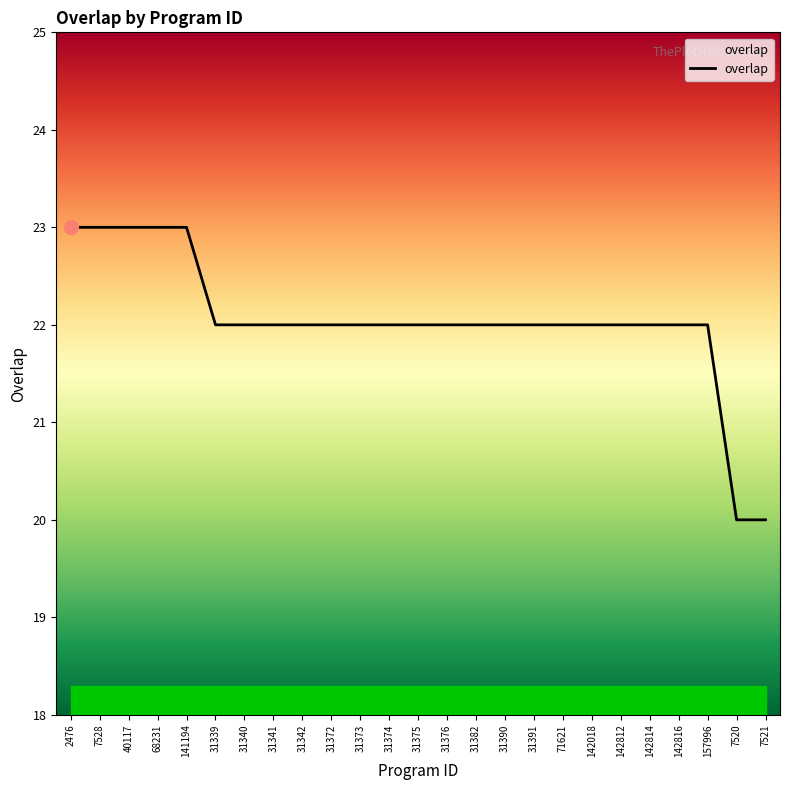

What is the minimum value shown in the chart?

20